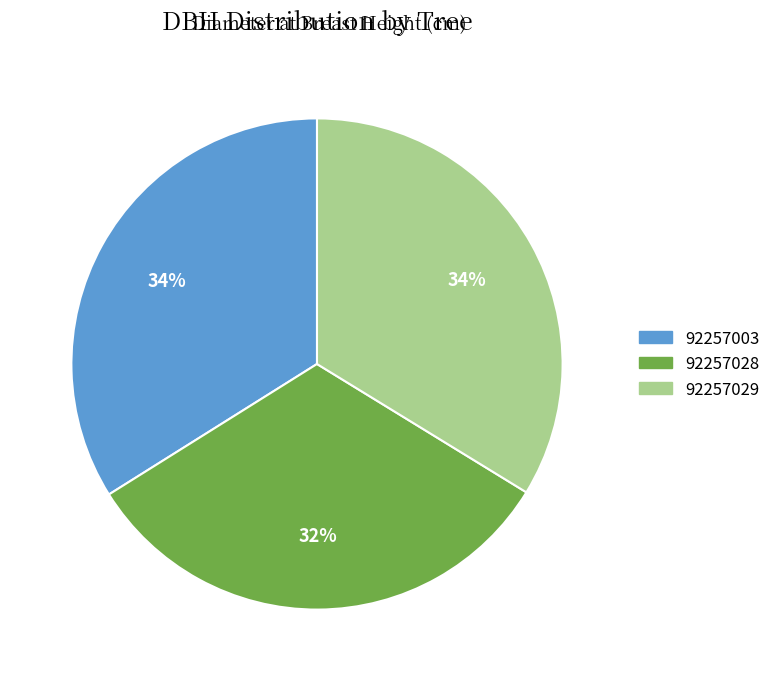

How many slices are in this pie chart?

3